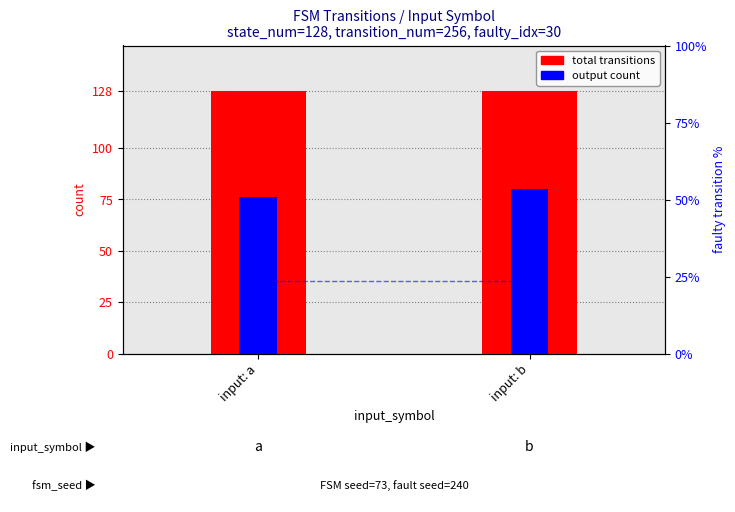

Read the total transitions value at input: a.

128.0